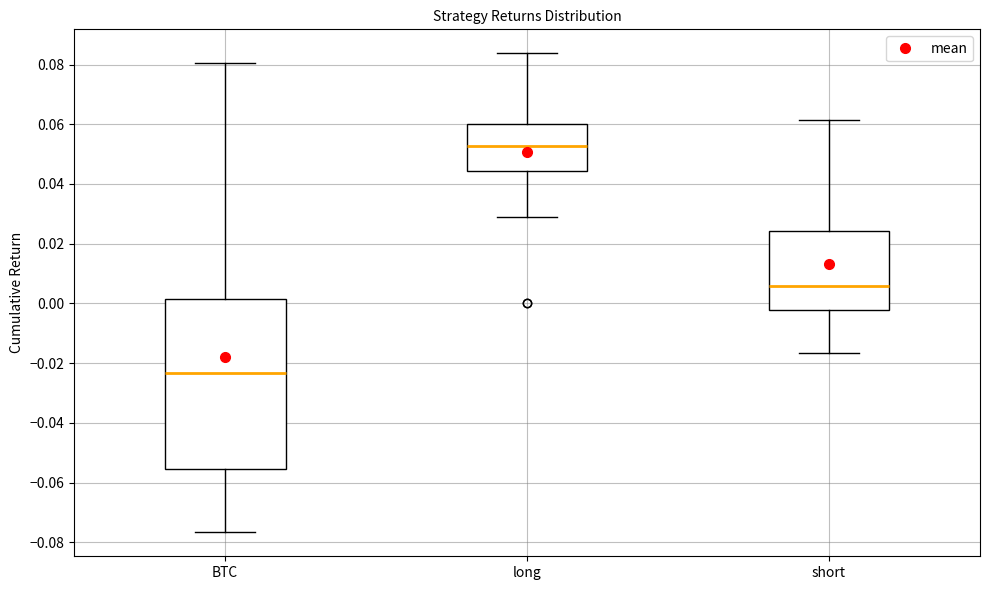

Where does the median line of the box for BTC sit on the y-axis? The values are not printed on the chart, so give them approximately, as read against the axis.

-0.024